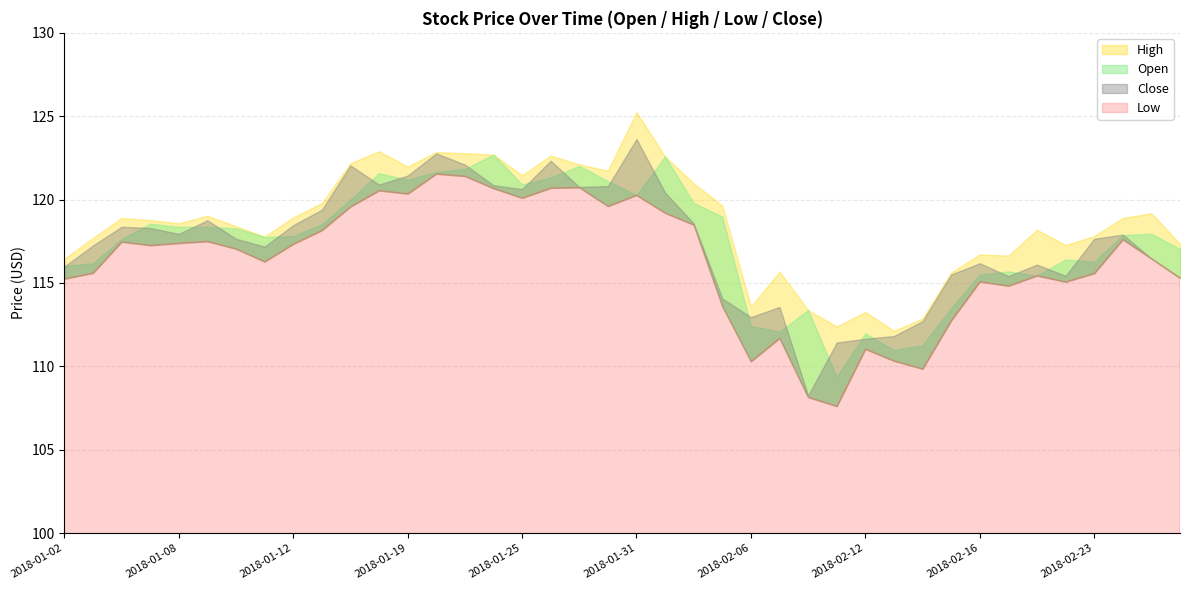

True or false: Low and High cross at least once.

False